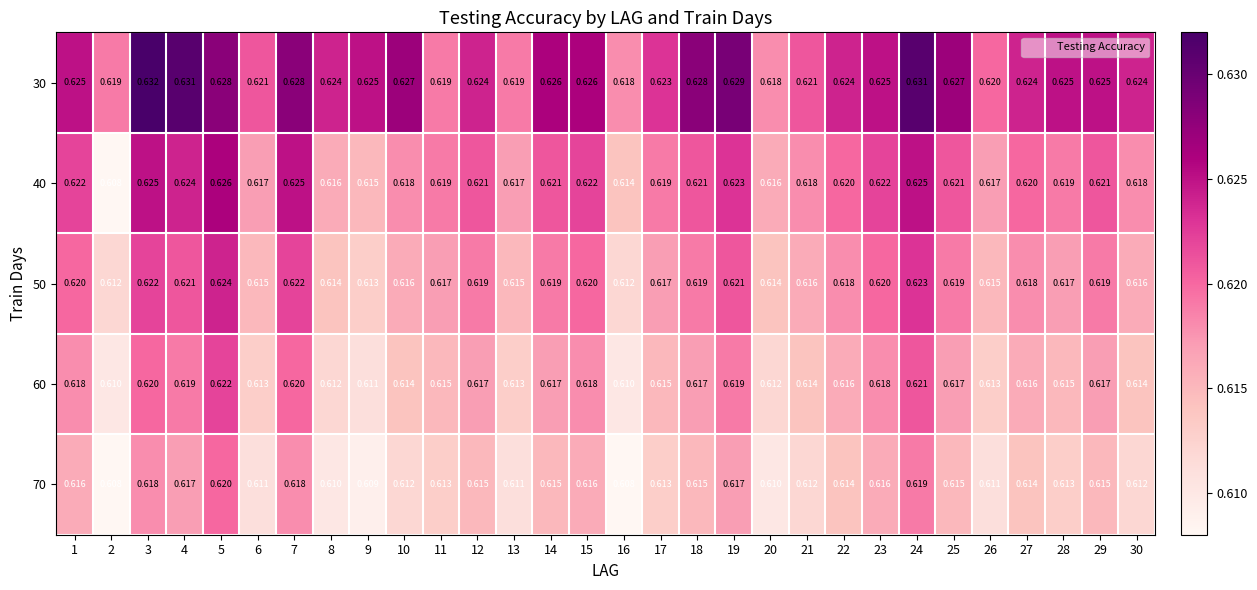

At how many categories does at least one series exceed 0?

30